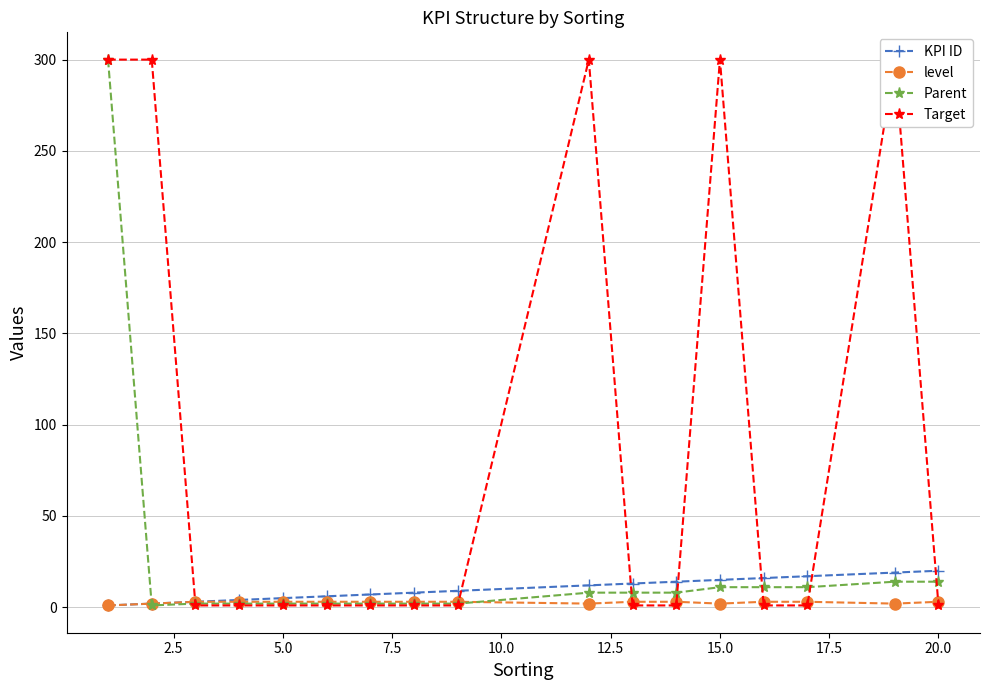

Reading left to right, what are all the values shown in this chart?

KPI ID: 1	2	3	4	5	6	7	8	9	12	13	14	15	16	17	19	20
level: 1	2	3	3	3	3	3	3	3	2	3	3	2	3	3	2	3
Parent: 300	1	2	2	2	2	2	2	2	8	8	8	11	11	11	14	14
Target: 300	300	1	1	1	1	1	1	1	300	1	1	300	1	1	300	1